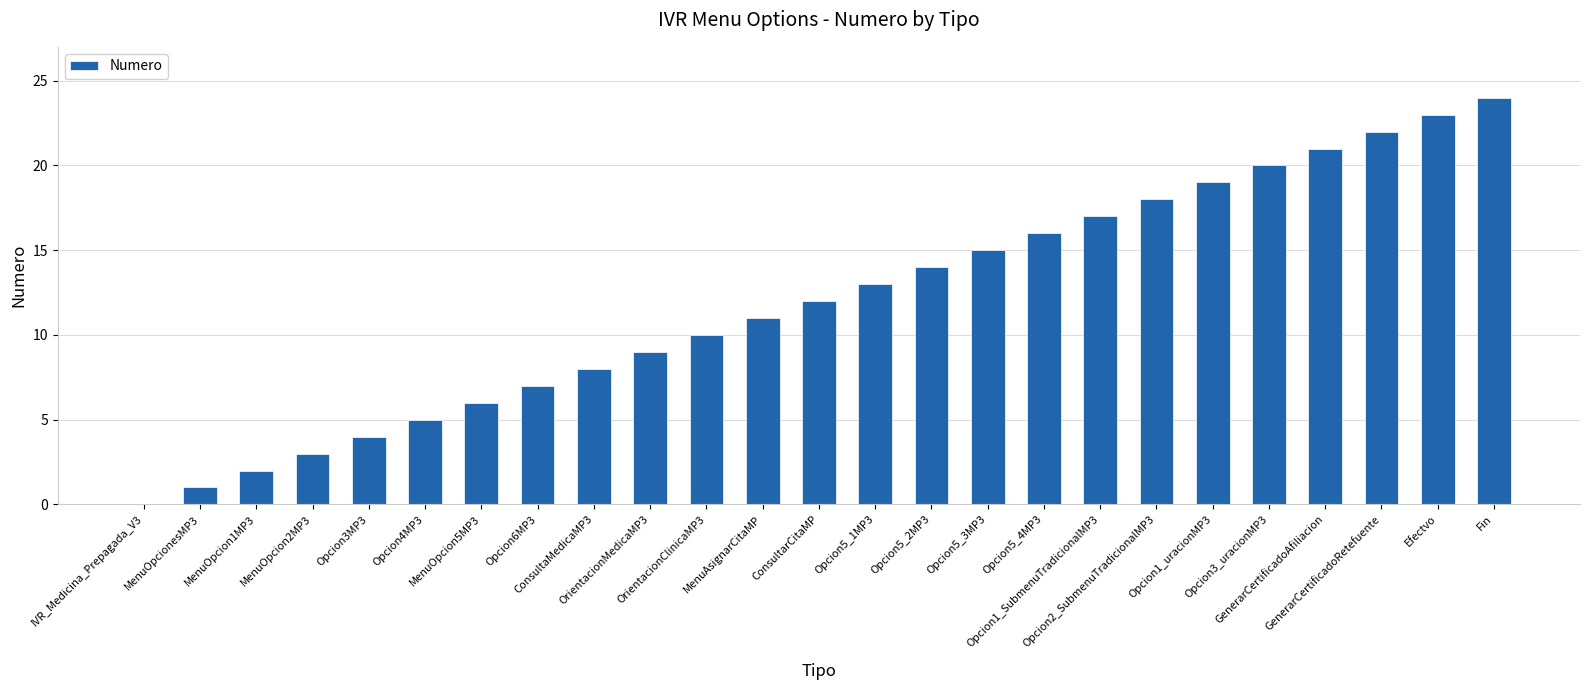

Reading left to right, what are all the values shown in this chart?

0	1	2	3	4	5	6	7	8	9	10	11	12	13	14	15	16	17	18	19	20	21	22	23	24